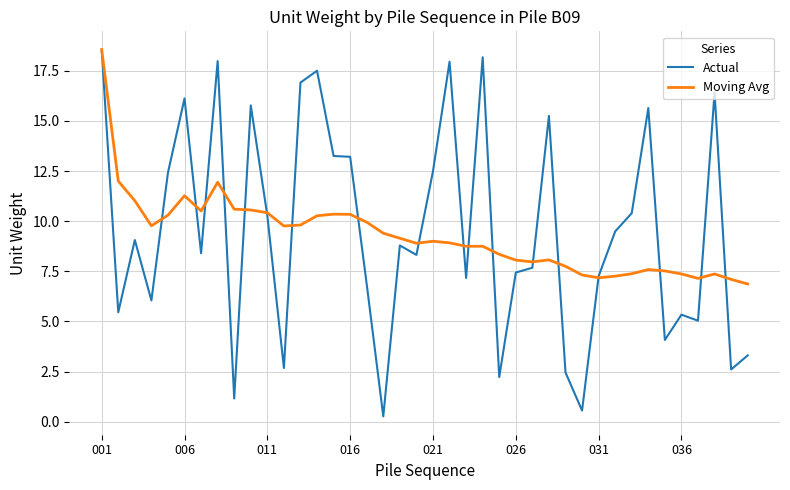

What is the lowest value of the Moving Avg series?

6.9